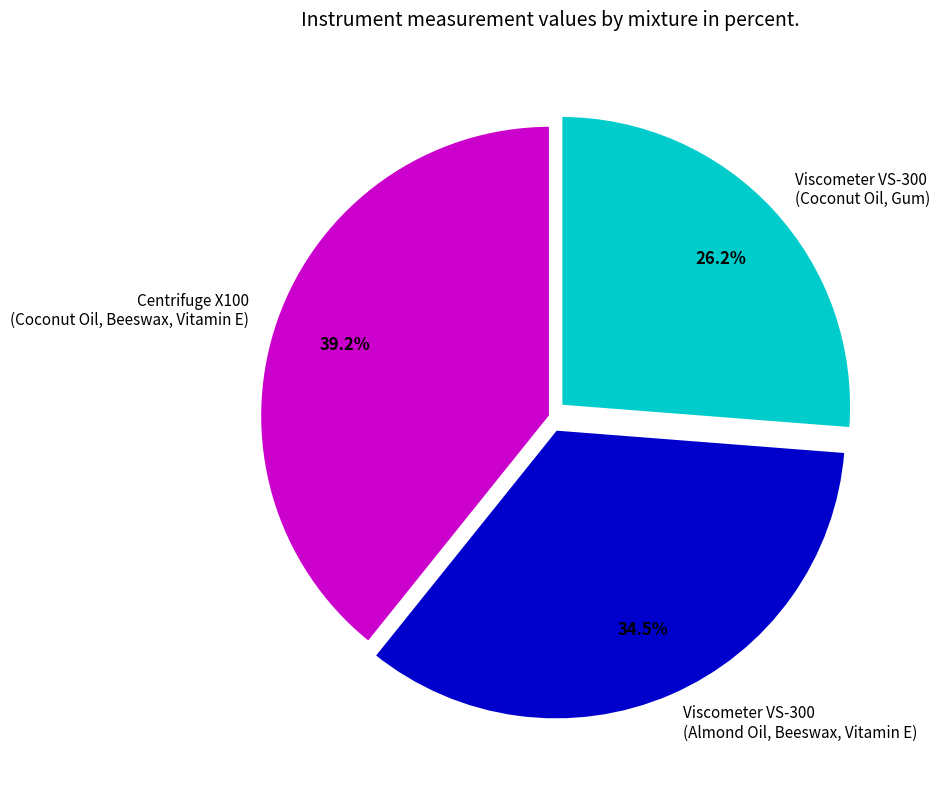

What percentage do Viscometer VS-300 (Coconut Oil, Gum) and Viscometer VS-300 (Almond Oil, Beeswax, Vitamin E) together represent?

60.8%